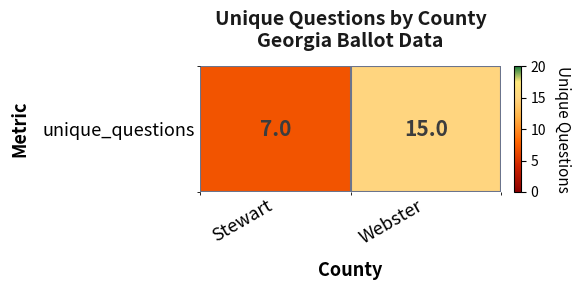

Reading right to left, extract all data points from this chart.

Webster=15	Stewart=7